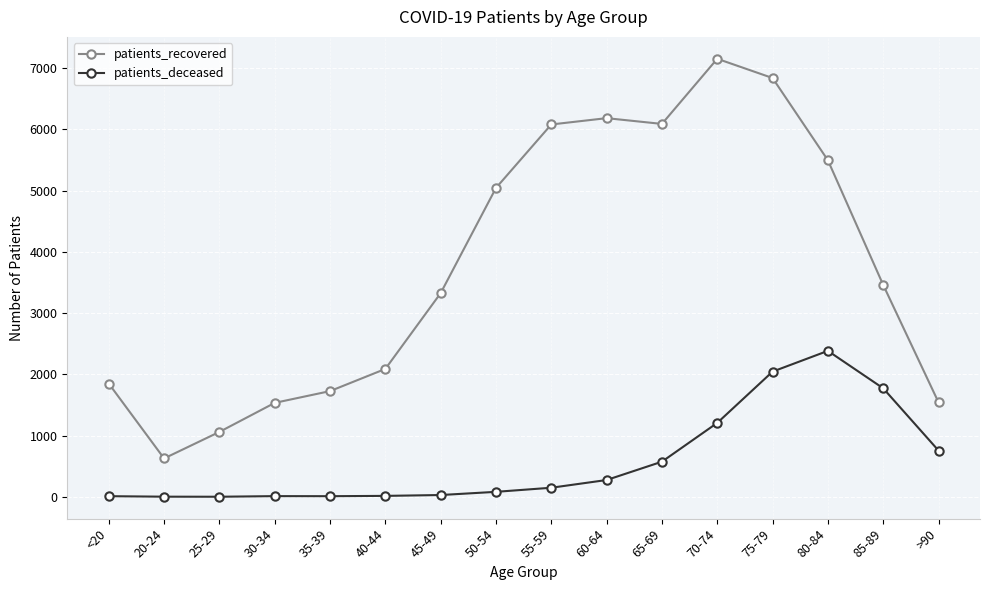

The value of patients_deceased at 85-89 is 1772. True or false?

True